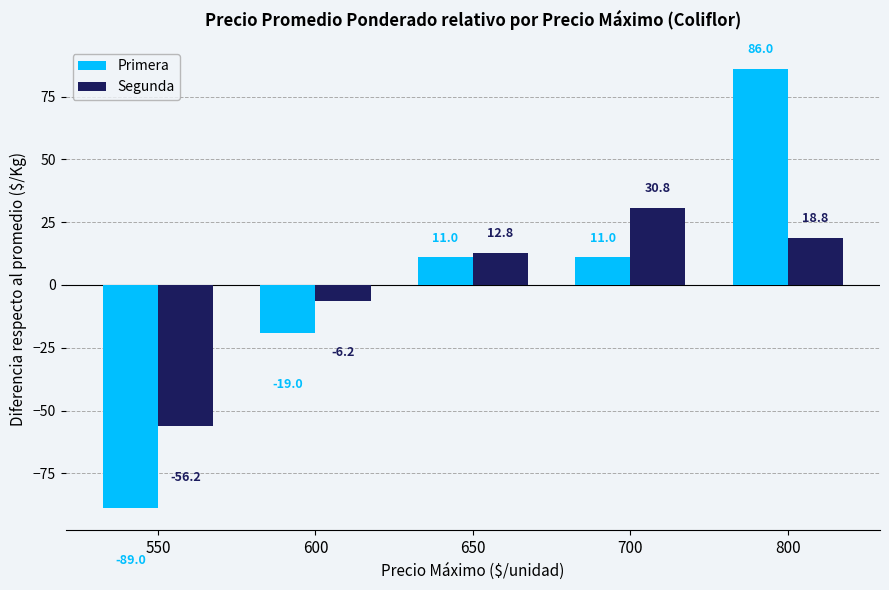

How many bars are there in total?

10